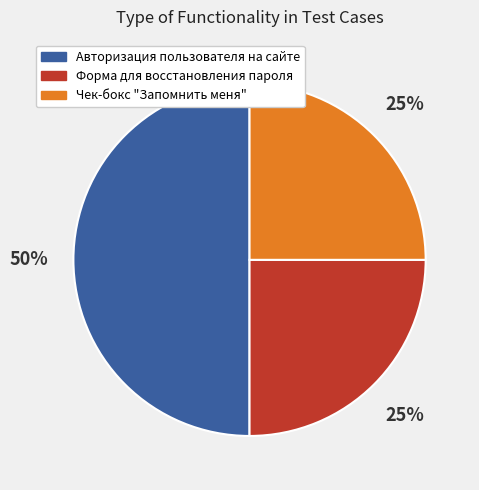

How many segments does this pie chart have?

3